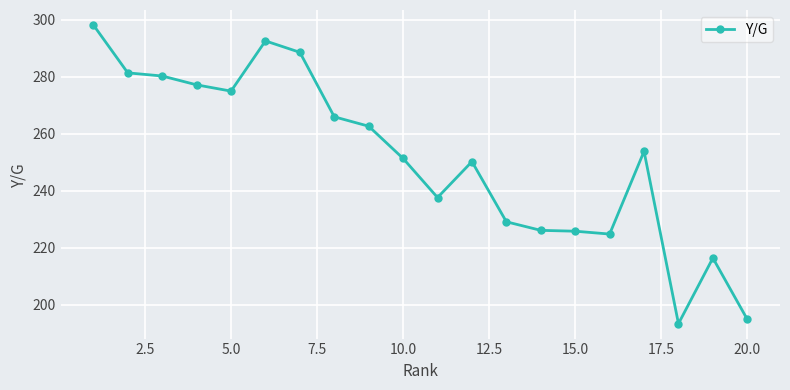

True or false: the data has more than 2 interior local peaks.

True